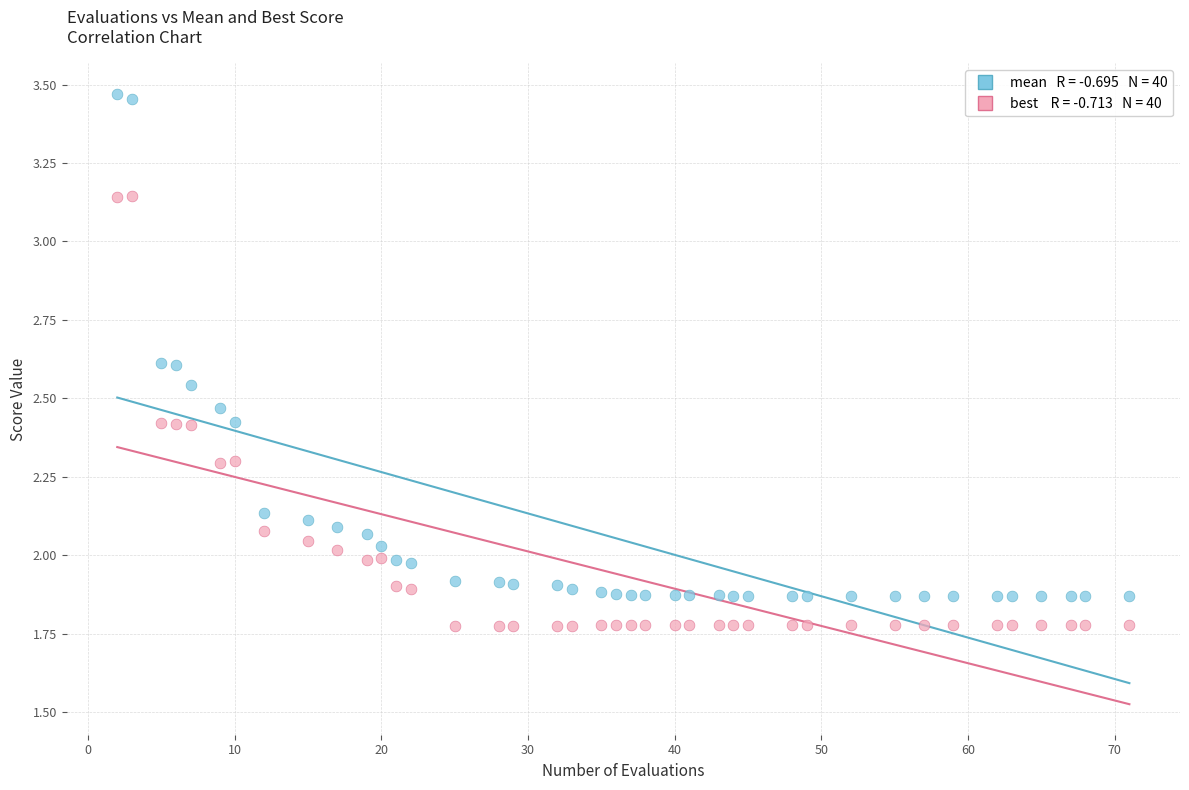

Across all data points, what is the range of X values (max minus min)?

69.0